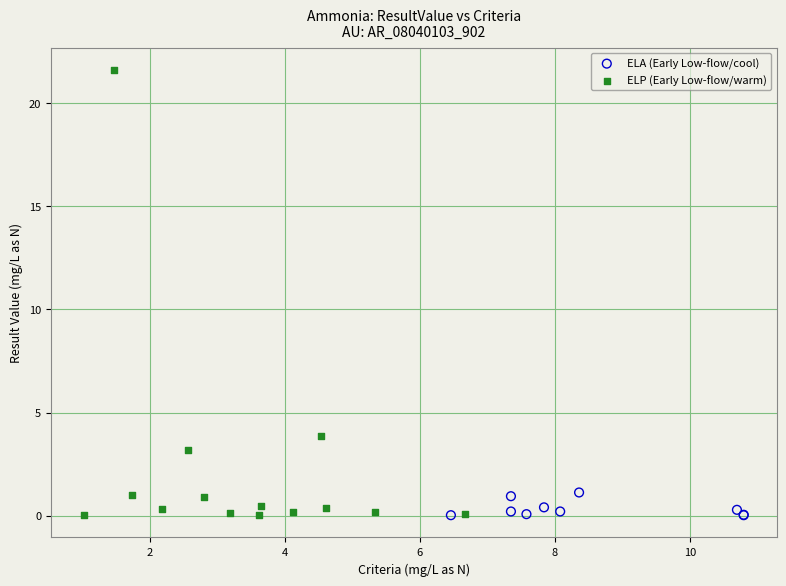

Which series has the widest spread of Y values?

ELP (Early Low-flow/warm)